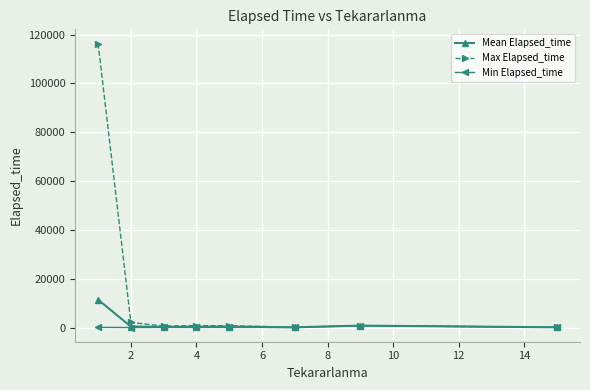

What is the maximum value shown in the chart?

116310.0